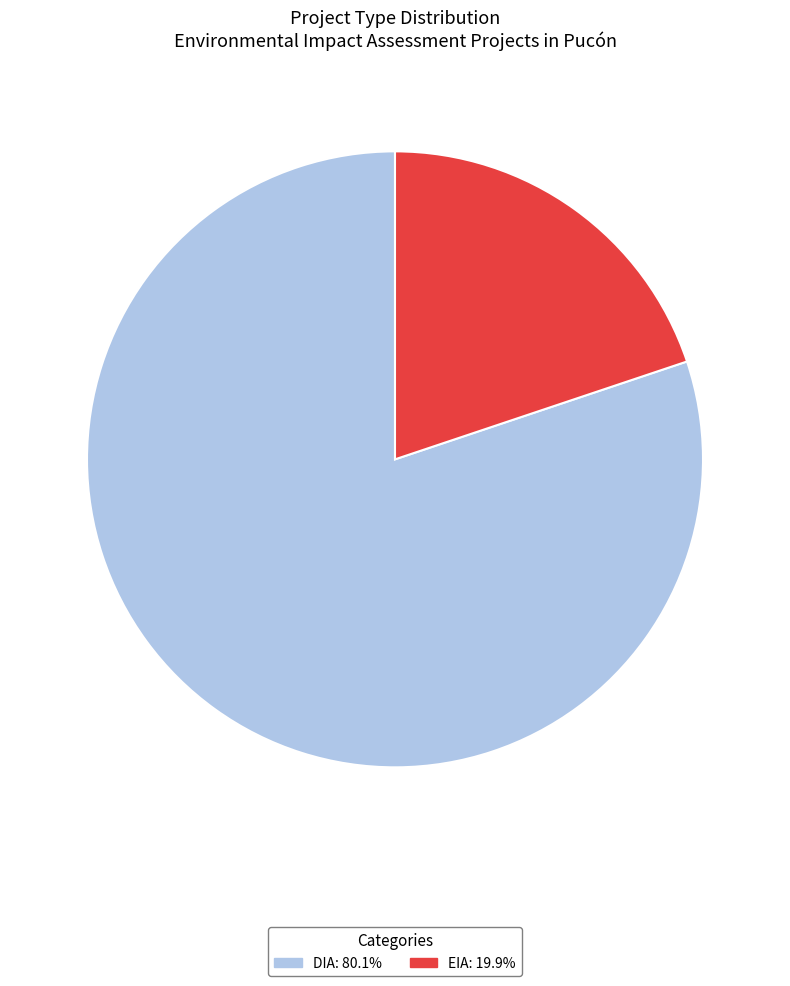

Do DIA and EIA together represent more than half of the pie?

Yes